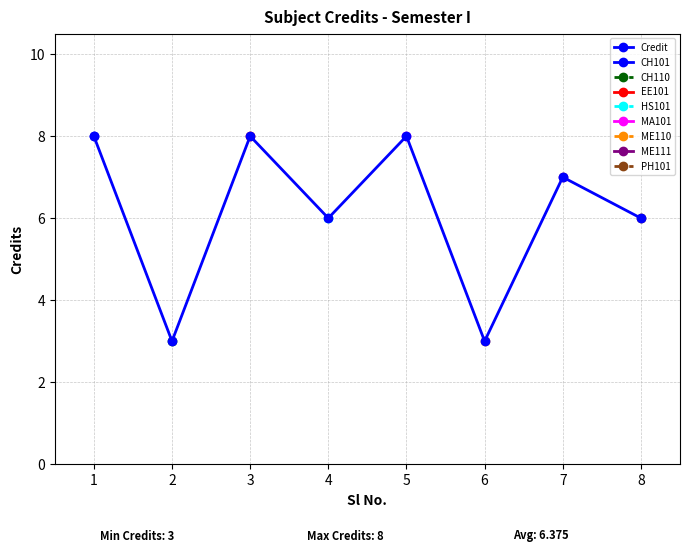

What is the value of the 4th point from the left?

6